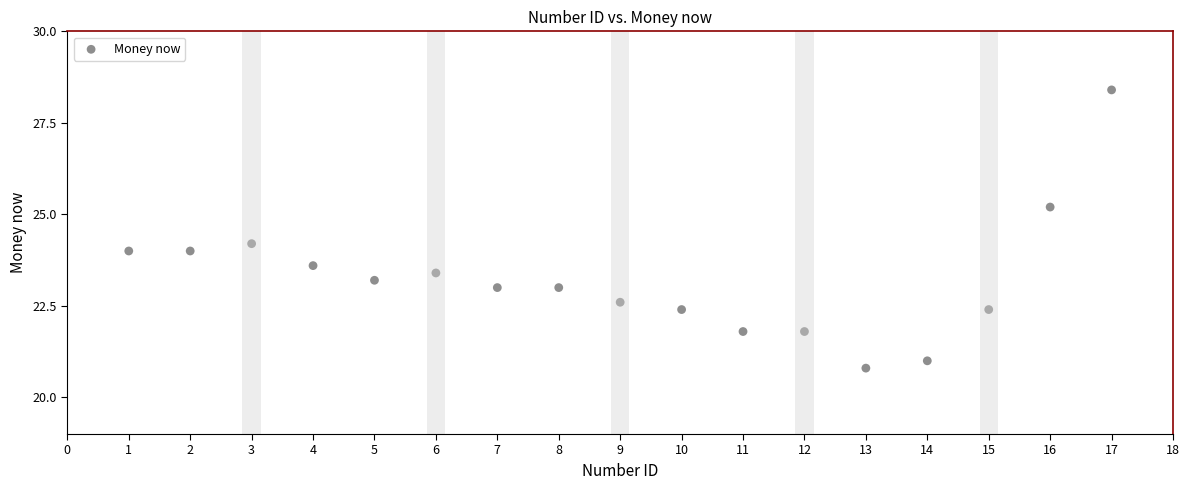

What is the range of Y values (max minus min)?

7.6